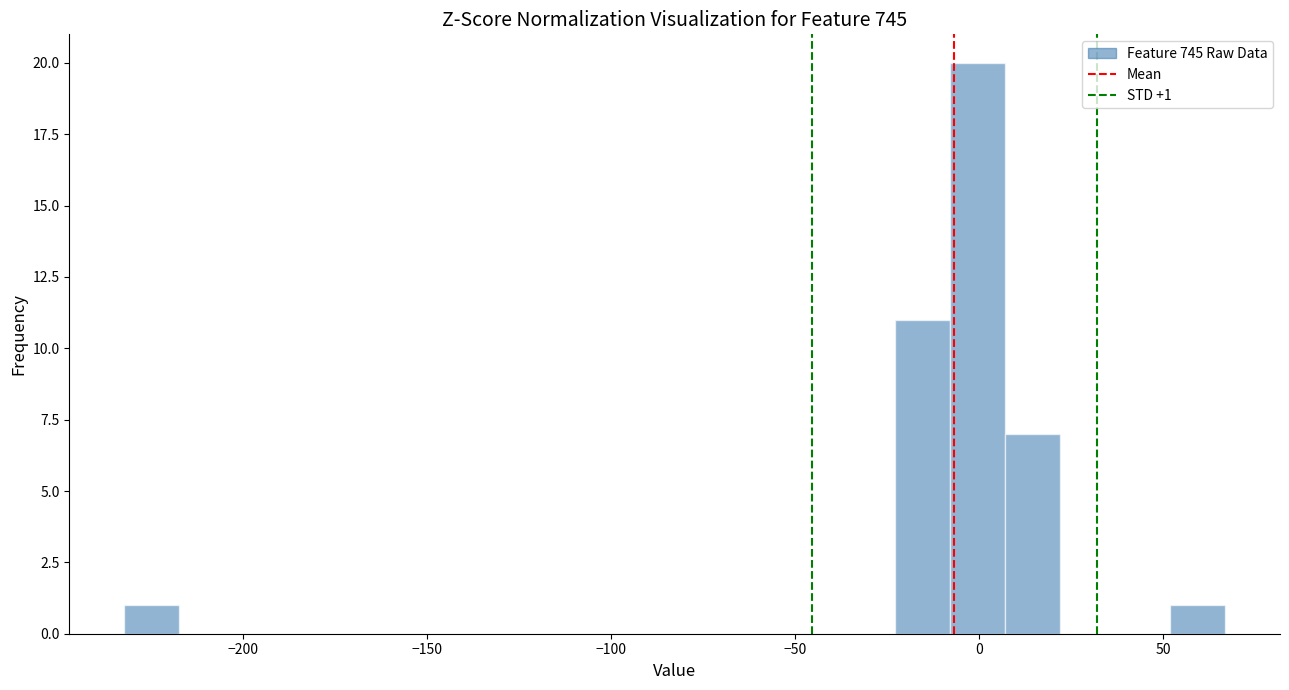

Around what value on the x-axis is the tallest bar? Give the approximate position of its centre, as read against the axis.

0